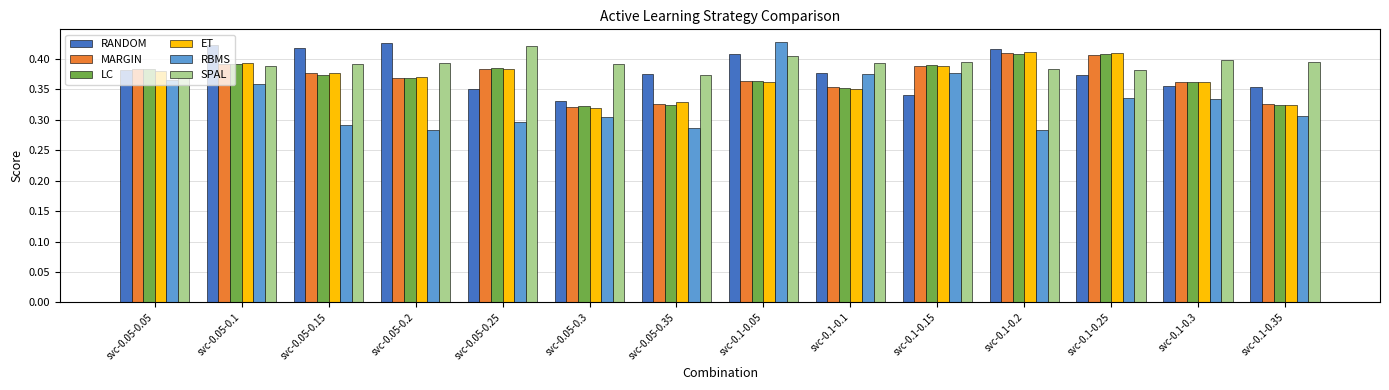

How many bars are there in each group?

6